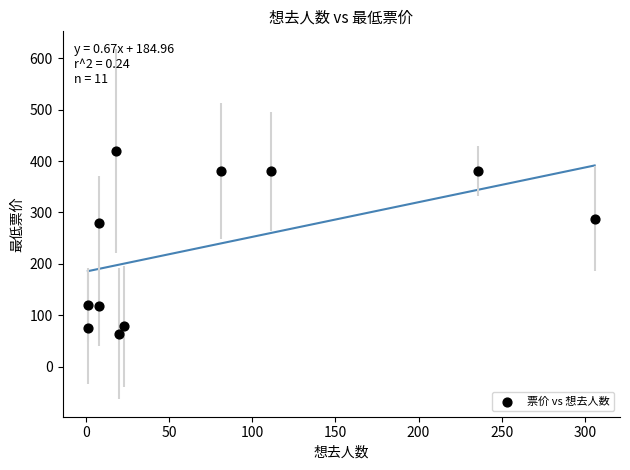

What Y value in the scatter plot is closest to 242?

280